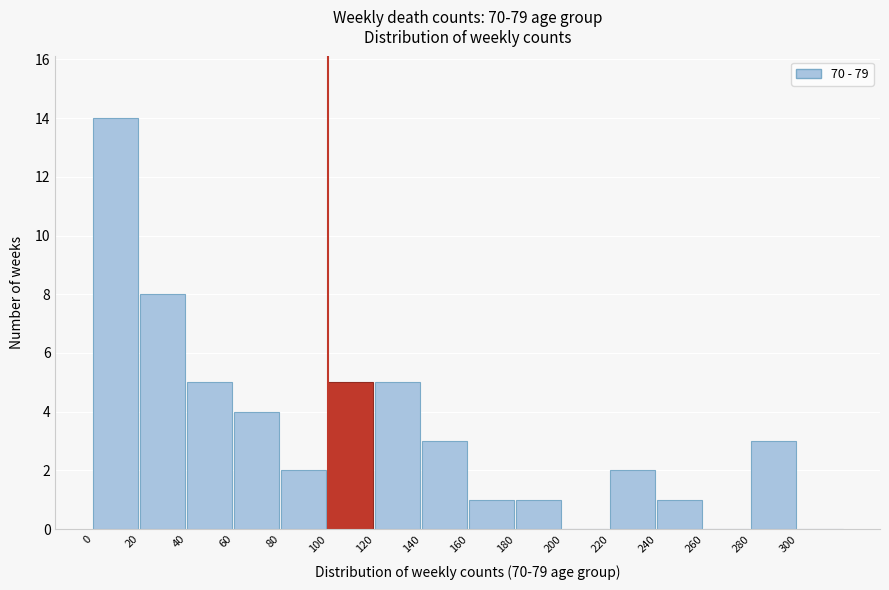

Reading left to right, list every bar in this chart as the range it spans on the x-axis followed by its height. The values are not printed on the chart, so give them approximately, as read against the axis.

0 to 20: 14
20 to 40: 8
40 to 60: 5
60 to 80: 4
80 to 100: 2
100 to 120: 5
120 to 140: 5
140 to 160: 3
160 to 180: 1
180 to 200: 1
200 to 220: 0
220 to 240: 2
240 to 260: 1
260 to 280: 0
280 to 300: 3
300 to 320: 0